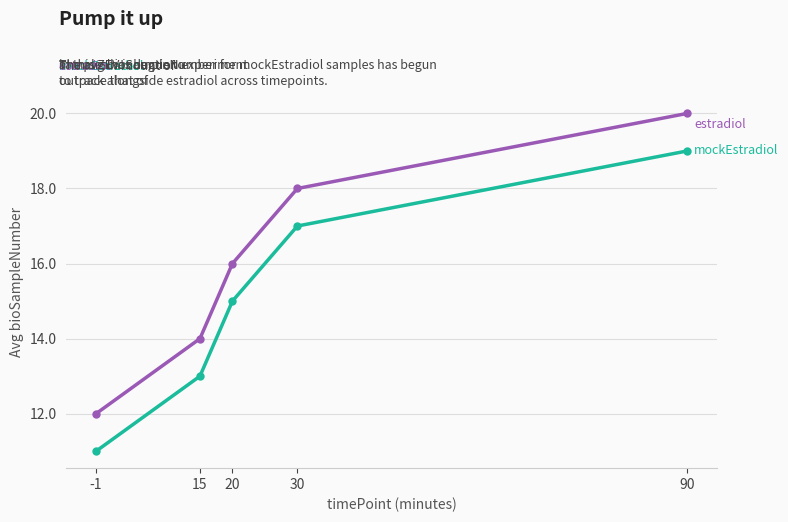

What is the maximum value shown in the chart?

20